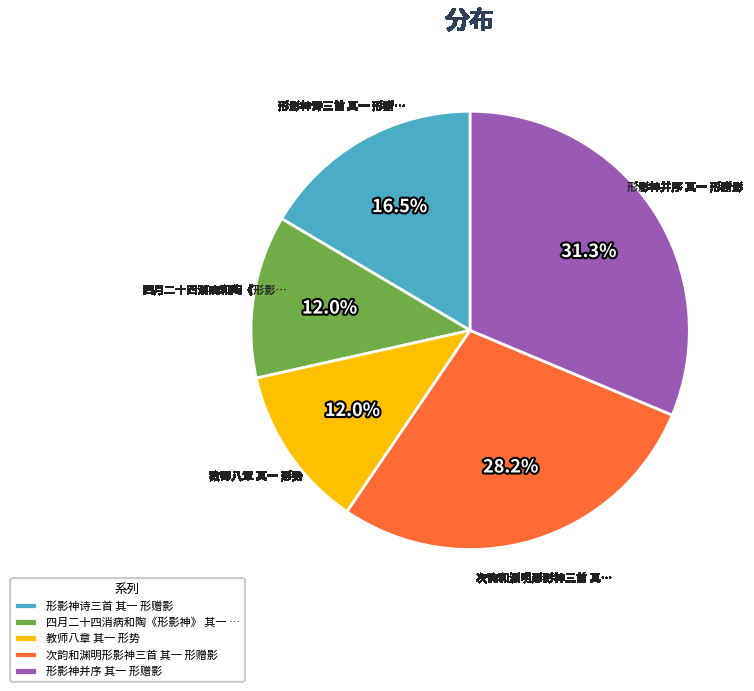

What percentage do 形影神诗三首 其一 形赠影 and 教师八章 其一 形势 together represent?

28.5%